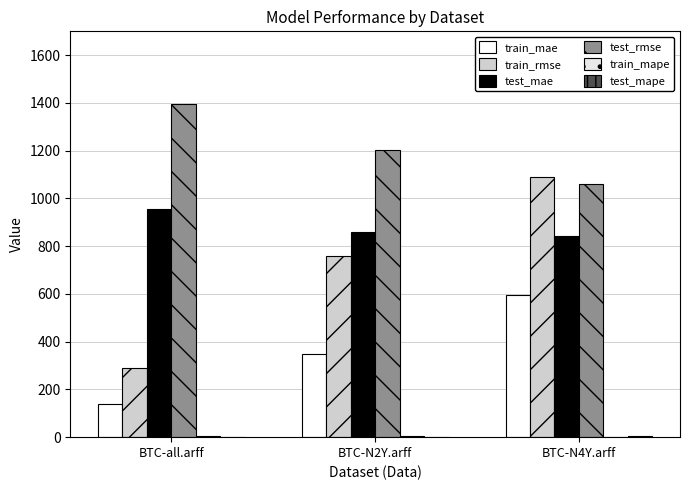

Rank the series at BTC-all.arff from highest to lowest value.

test_rmse, test_mae, train_rmse, train_mae, train_mape, test_mape